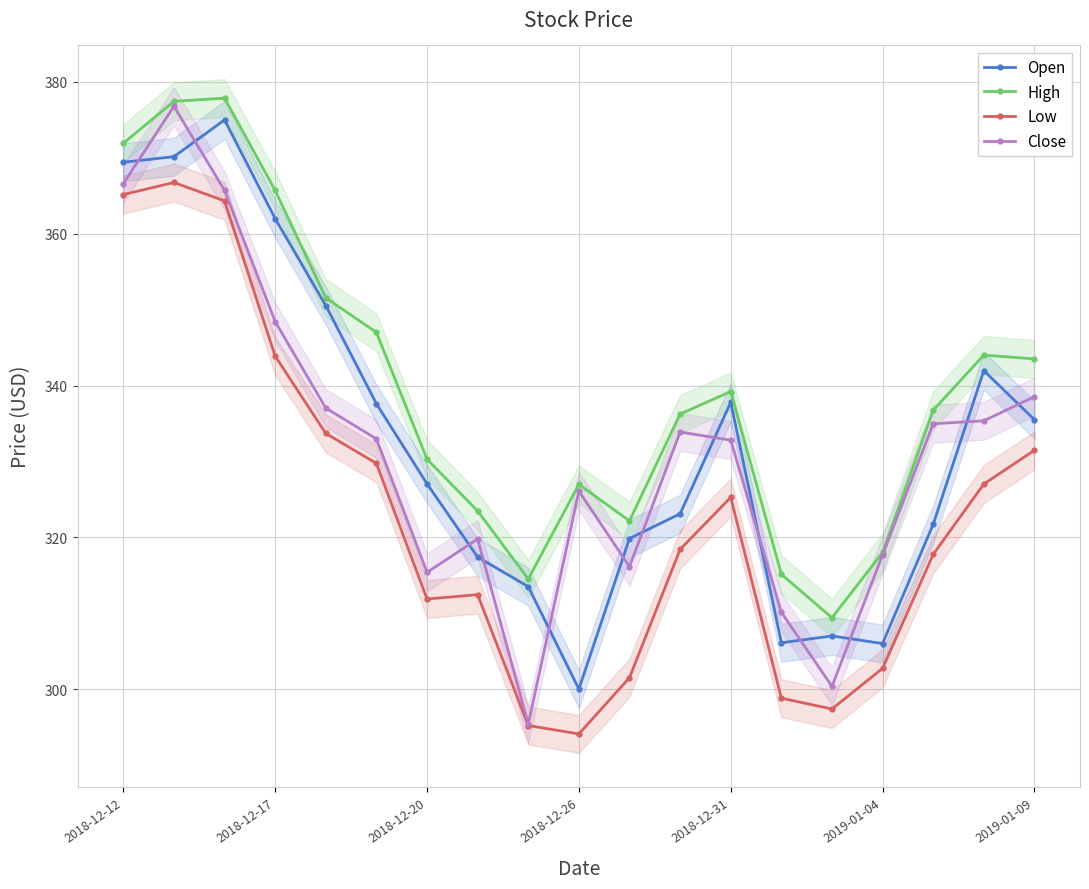

True or false: High and Low cross at least once.

False